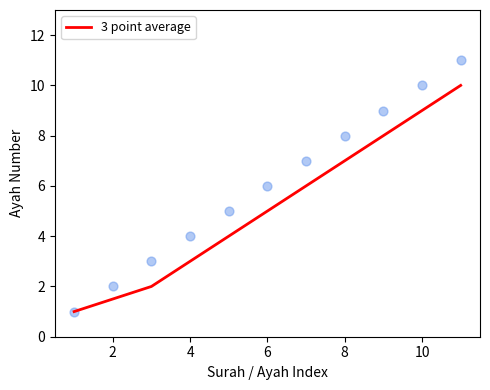

What is the minimum value for 3 point average?

1.0